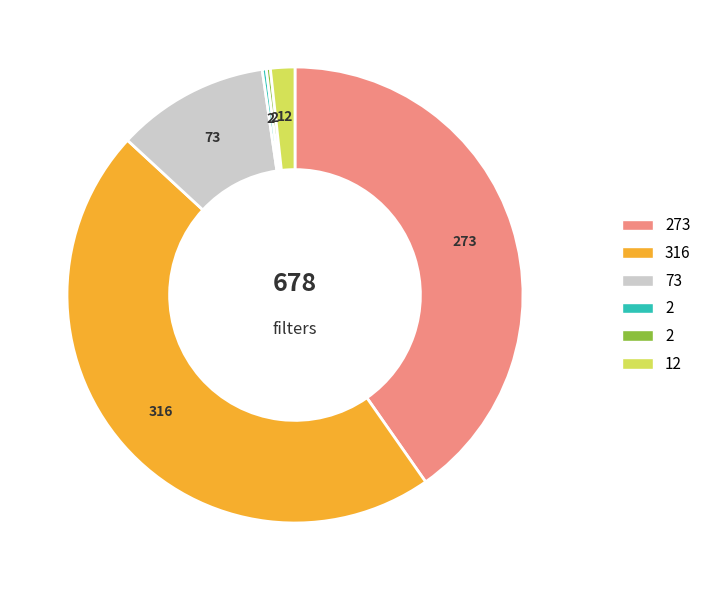

Is there any slice that represents more than half of the pie?

No